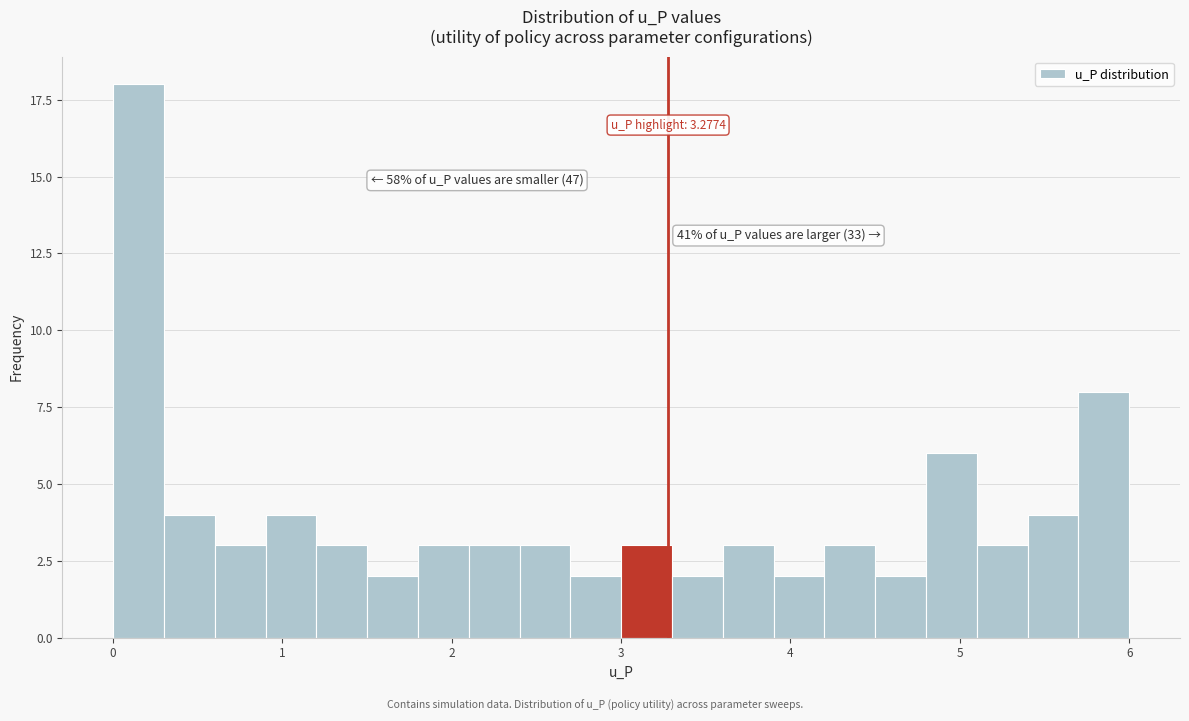

Around what value on the x-axis is the tallest bar? Give the approximate position of its centre, as read against the axis.

0.2